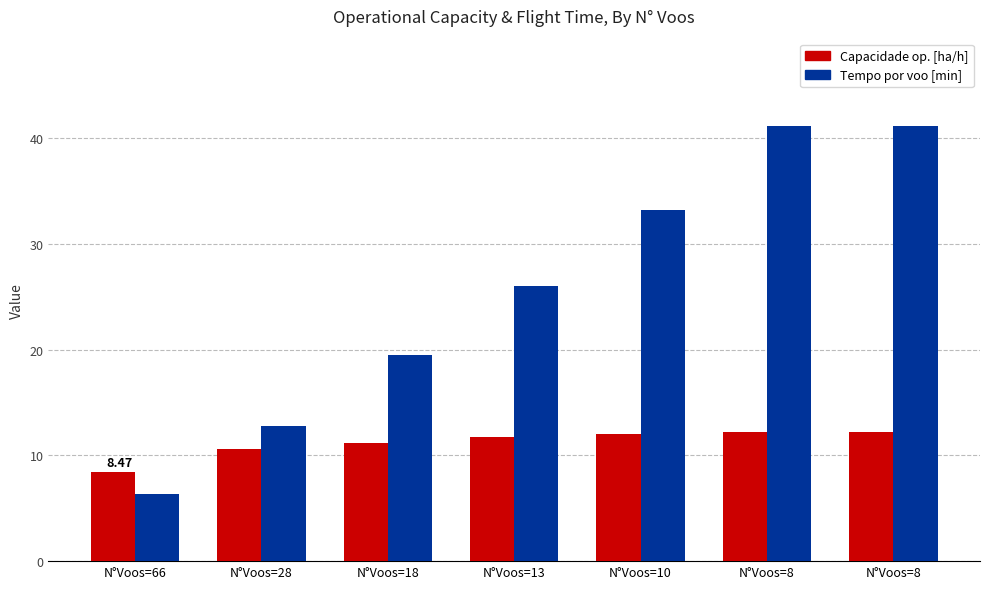

How many values in the Tempo por voo [min] series exceed 26?

4